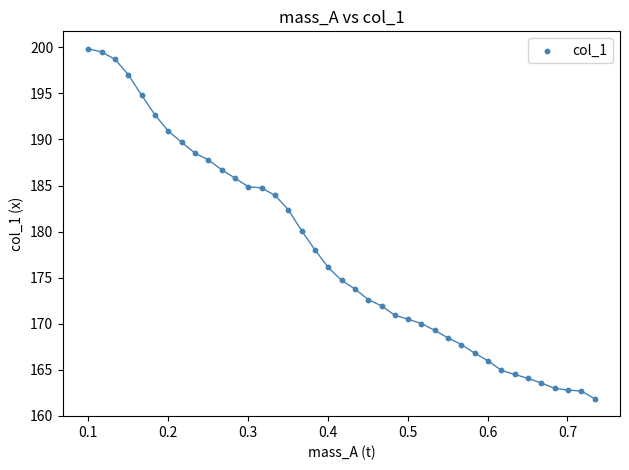

What is the range of Y values (max minus min)?

38.0